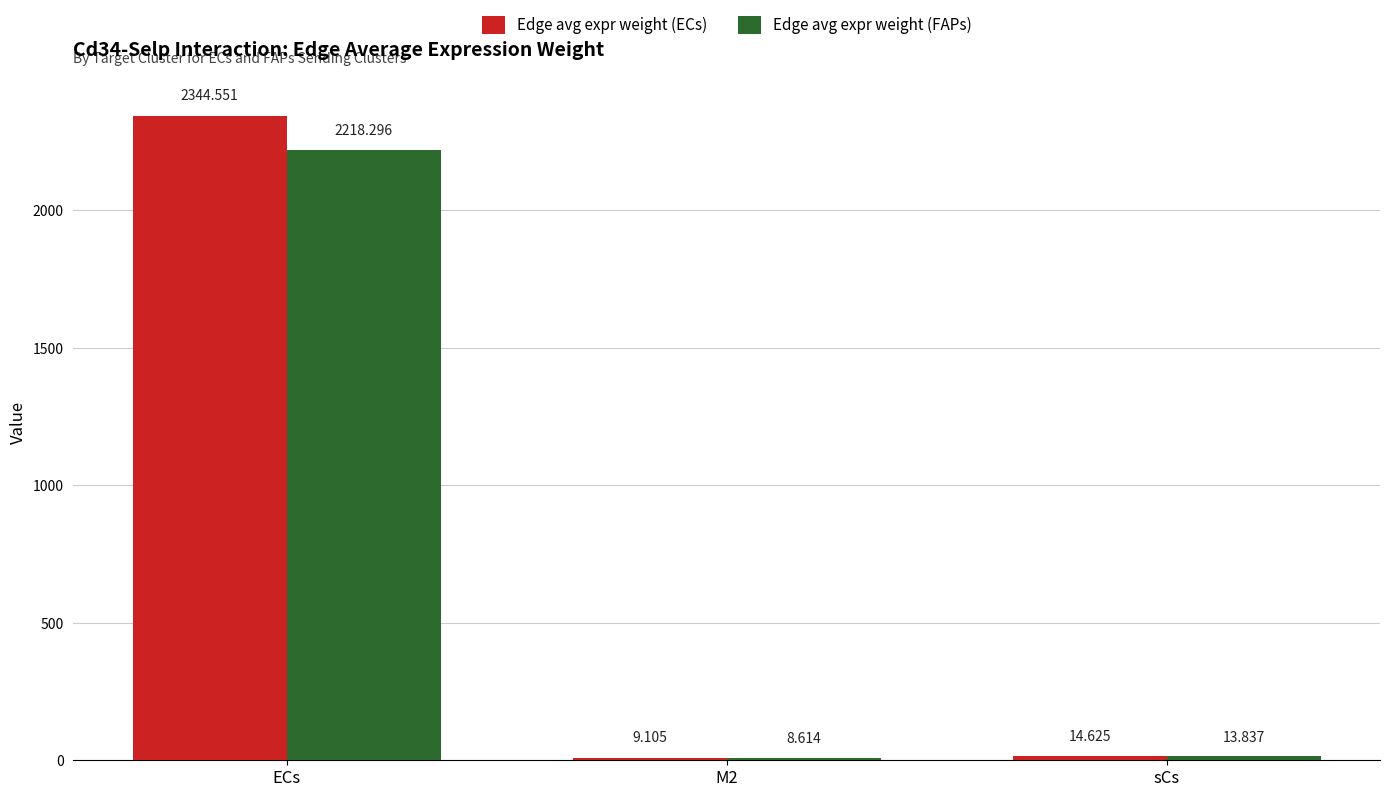

What is the smallest value displayed?

8.6